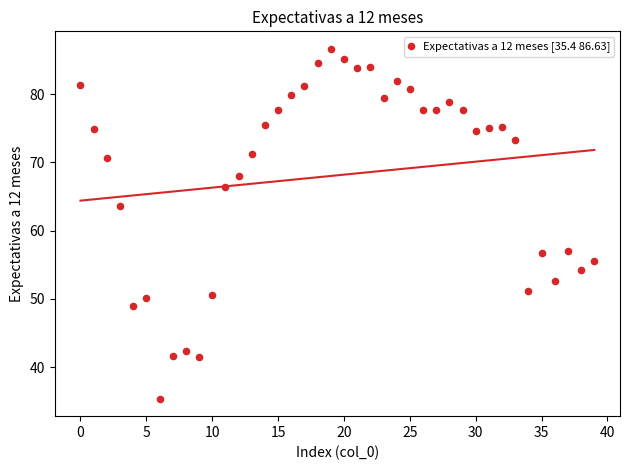

What Y value in the scatter plot is closest to 61?

63.6